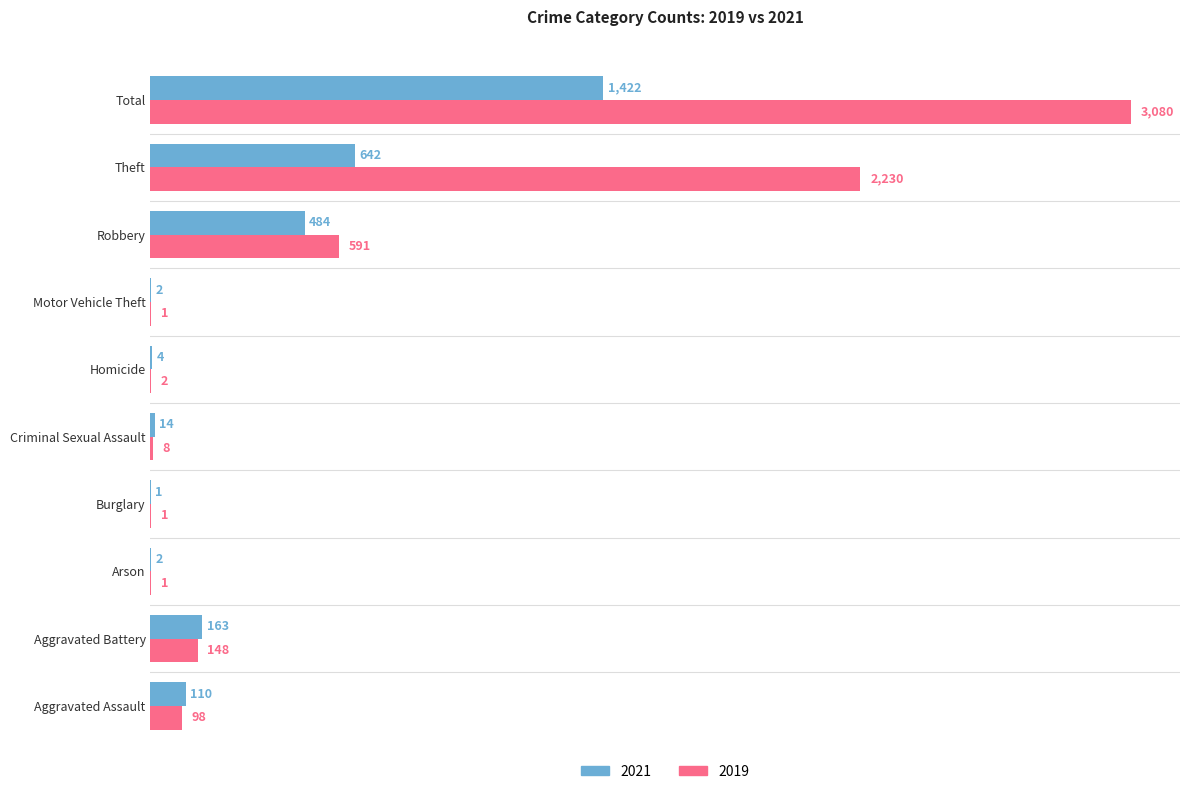

At which label does 2021 reach its peak?

Total